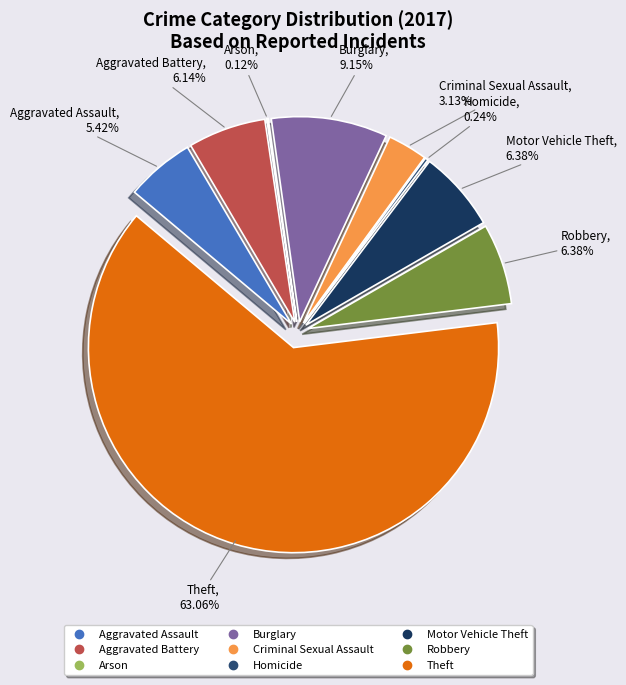

Is there any slice that represents more than half of the pie?

Yes